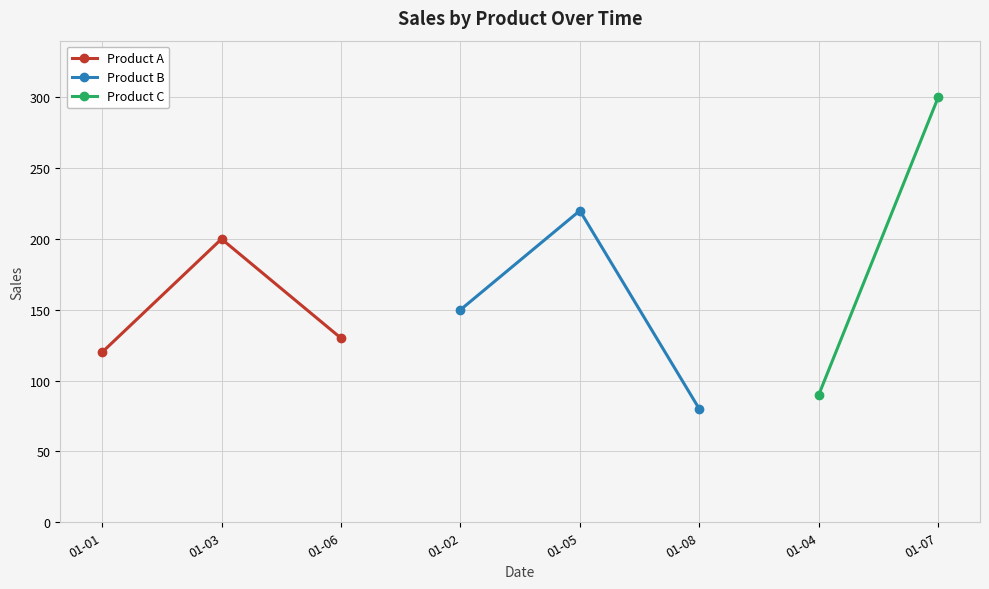

What is the minimum value for Product A?

120